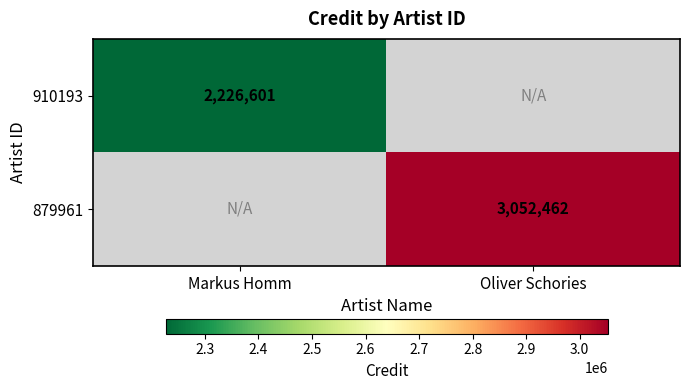

The 879961 series shows 2038895 at Oliver Schories. True or false?

False